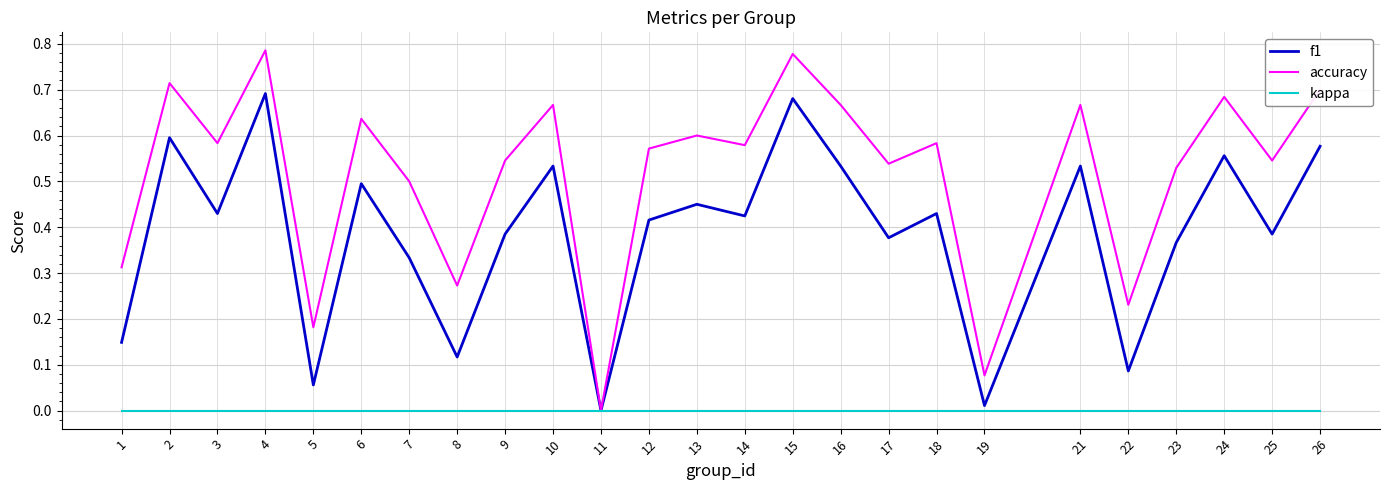

At 26, list the series in order from largest to smallest.

accuracy, f1, kappa